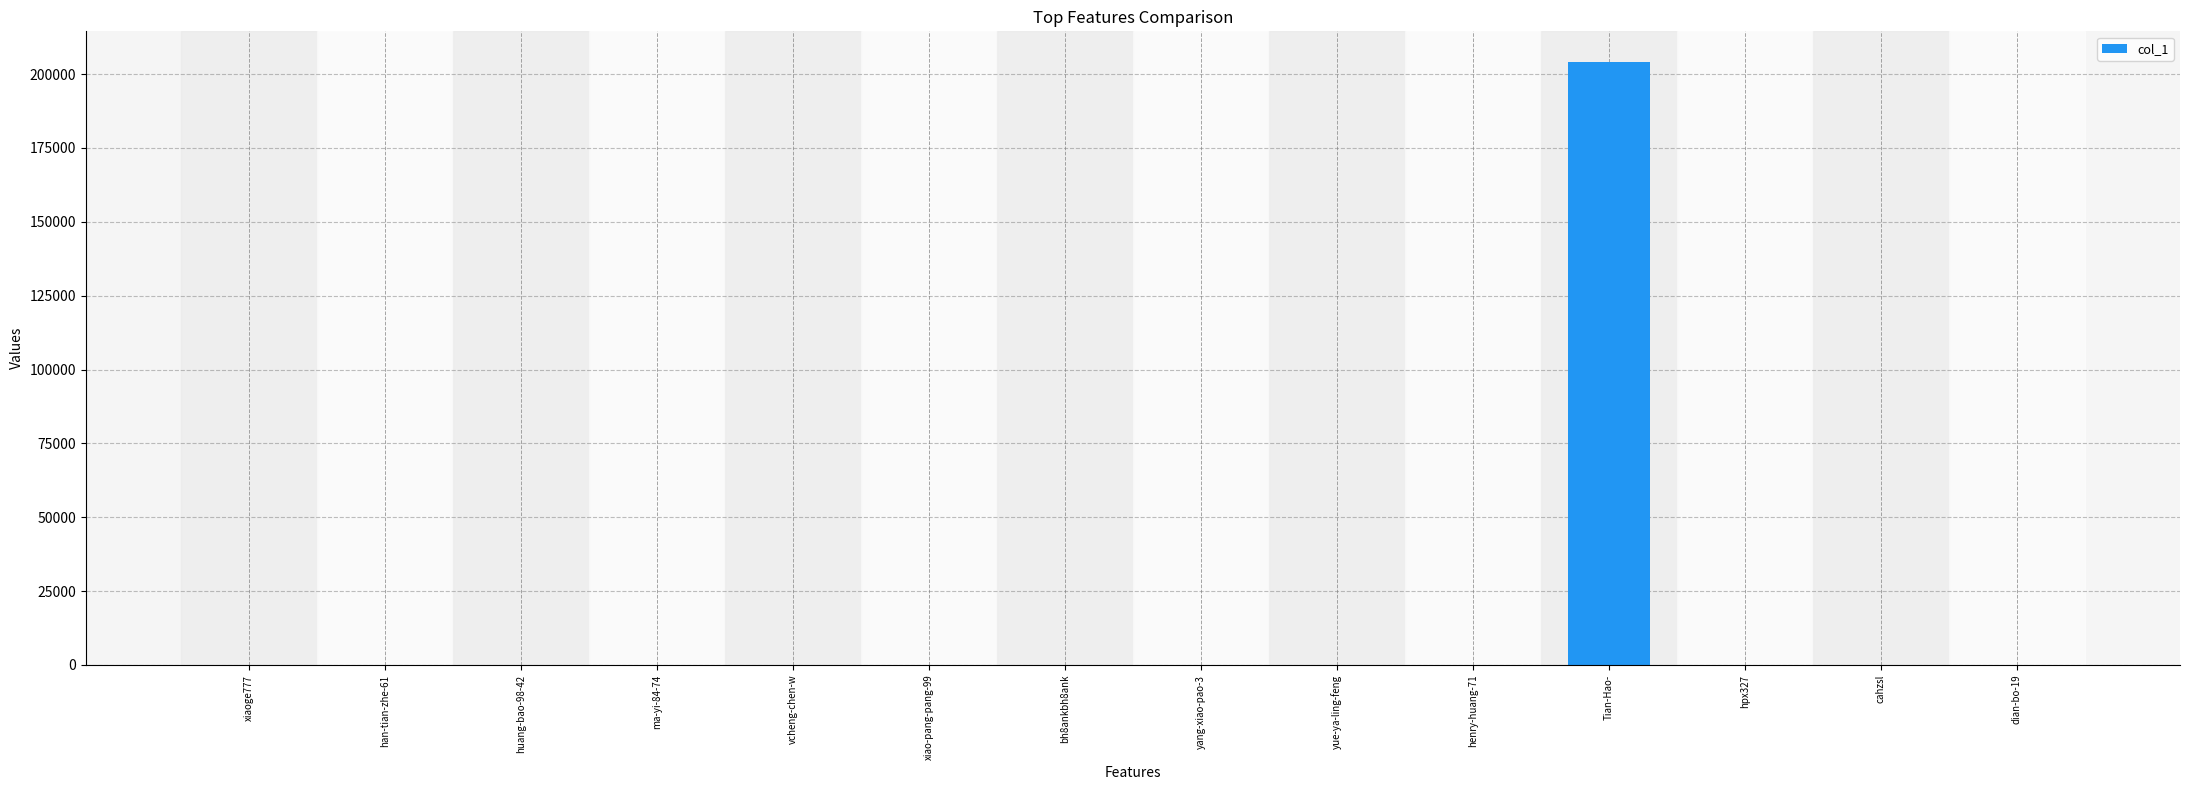

What is the maximum value shown in the chart?

204247